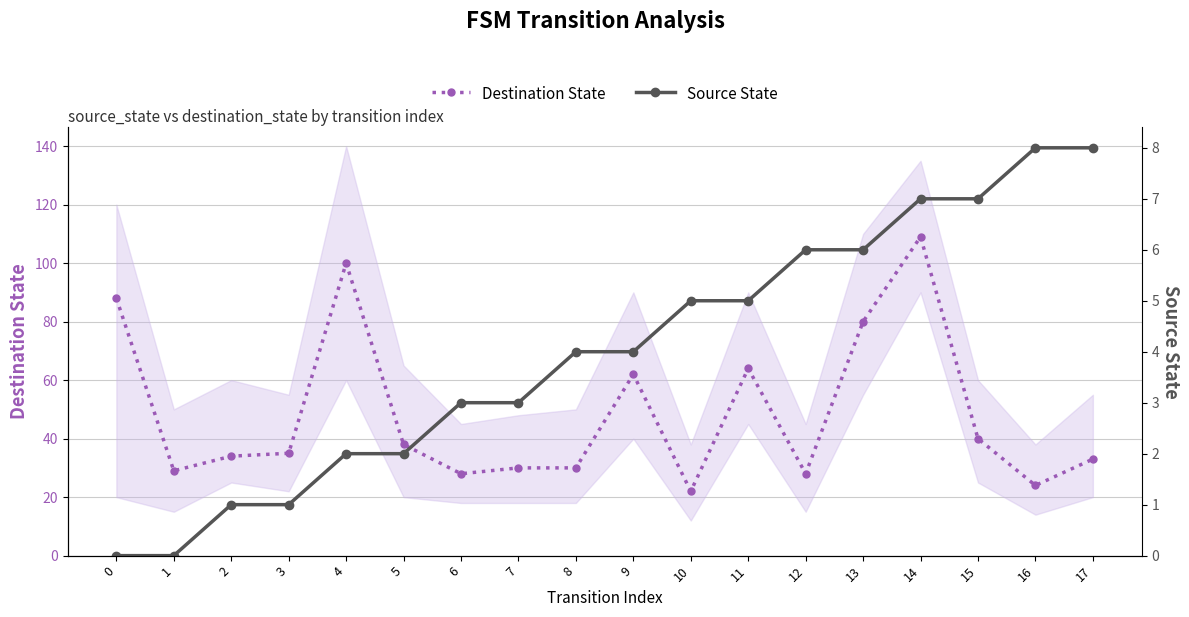

How many data points in Source State are above 4?

8